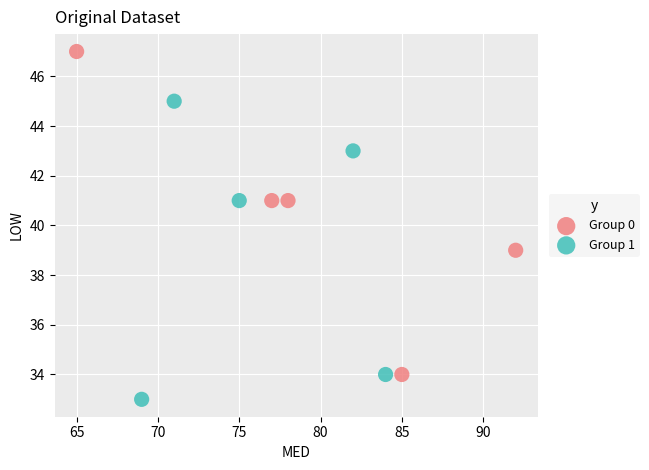

Which series reaches the minimum Y coordinate?

Group 1